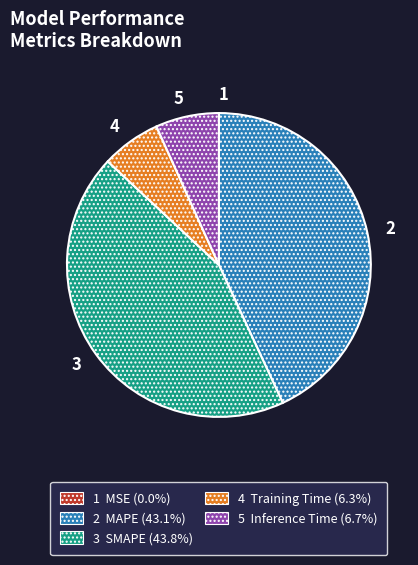

Is there any slice that represents more than half of the pie?

No